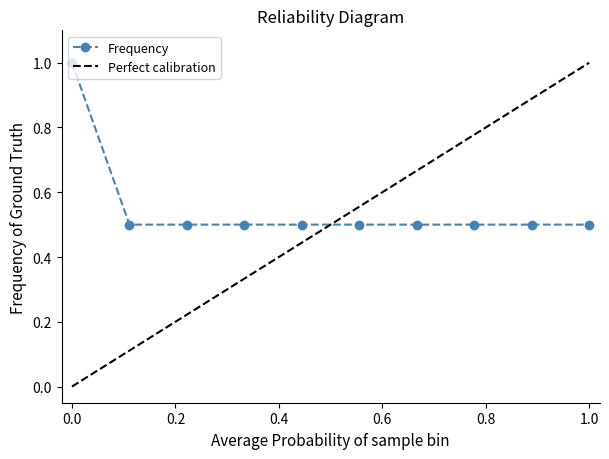

What is the highest value of the Frequency series?

1.0